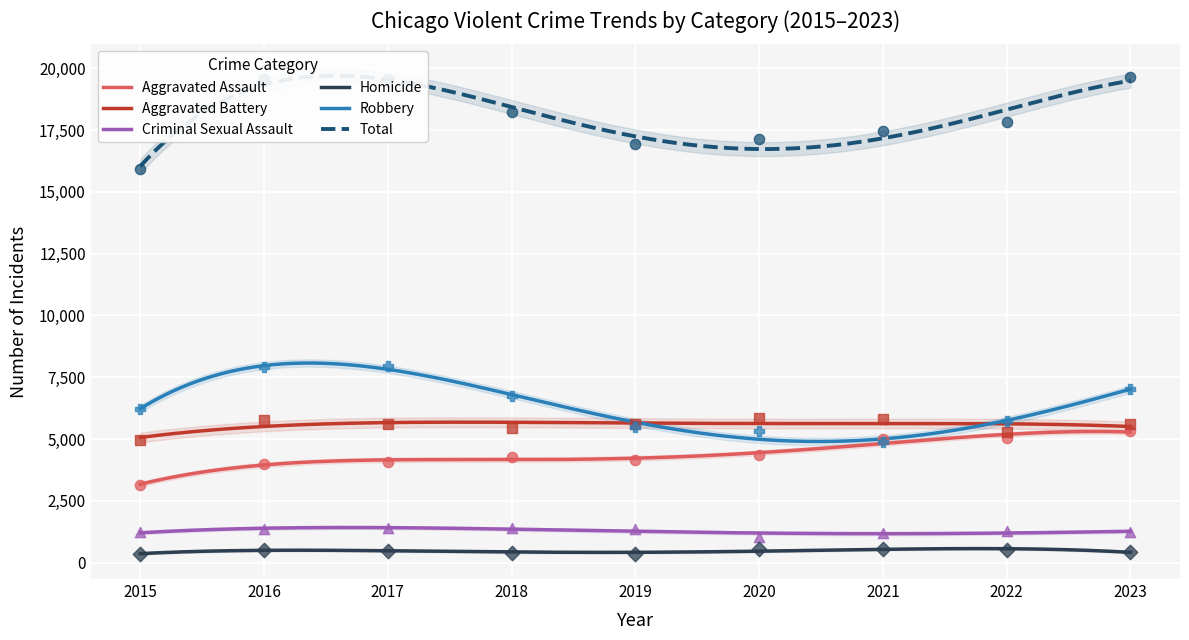

At how many categories does at least one series exceed 1716?

9